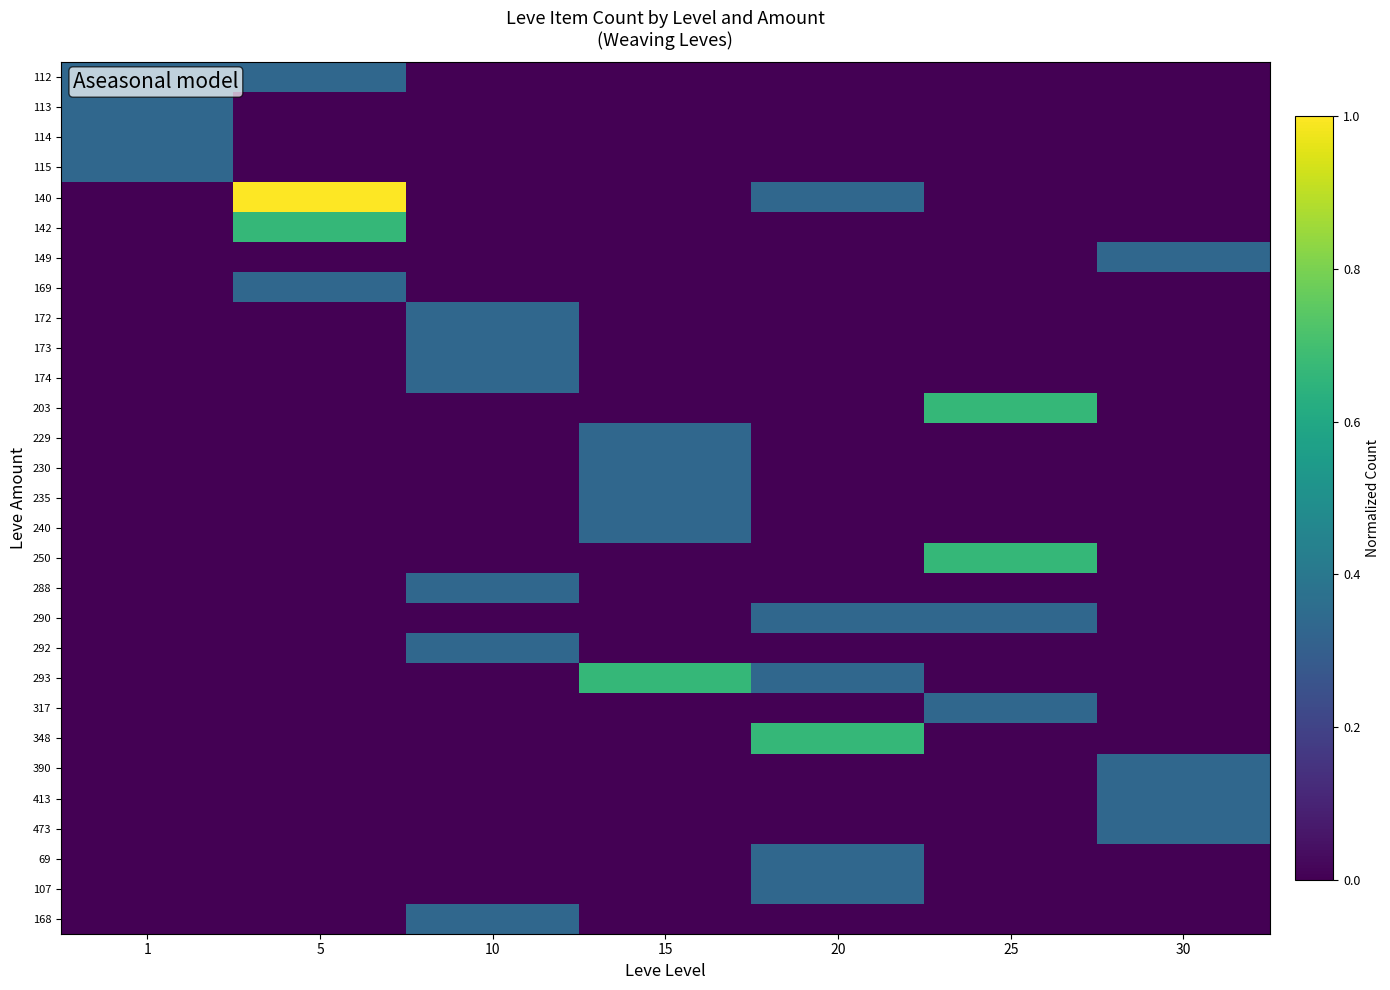

At 25, list the series in order from smallest to largest.

112, 113, 114, 115, 140, 142, 149, 169, 172, 173, 174, 229, 230, 235, 240, 288, 292, 293, 348, 390, 413, 473, 69, 107, 168, 290, 317, 203, 250